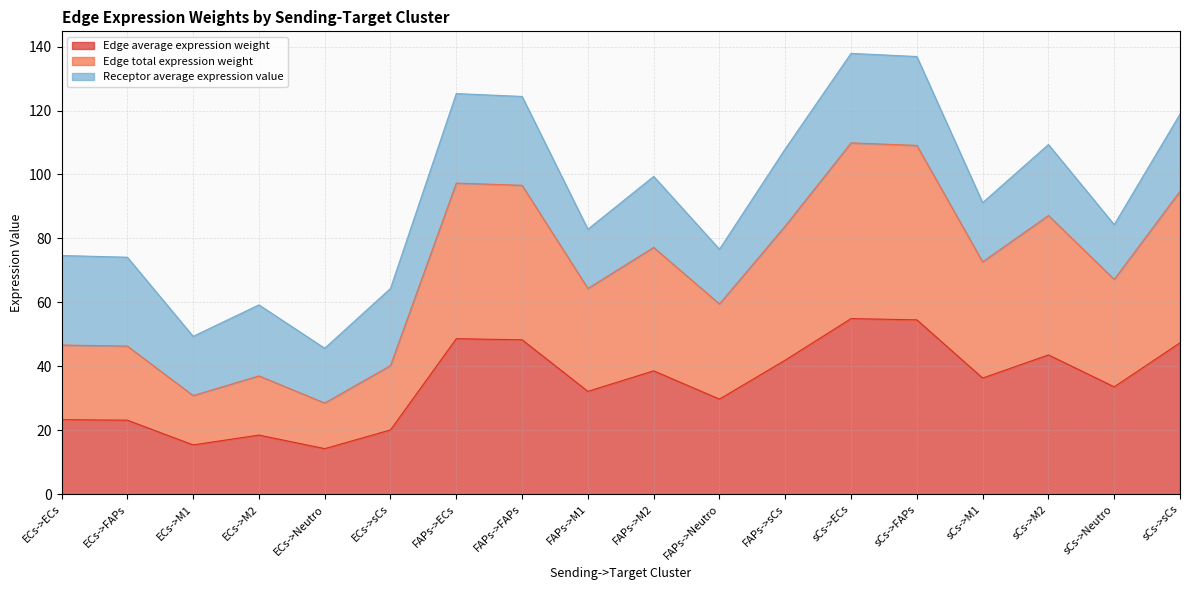

How many data points in Edge total expression weight are less than 36?

9